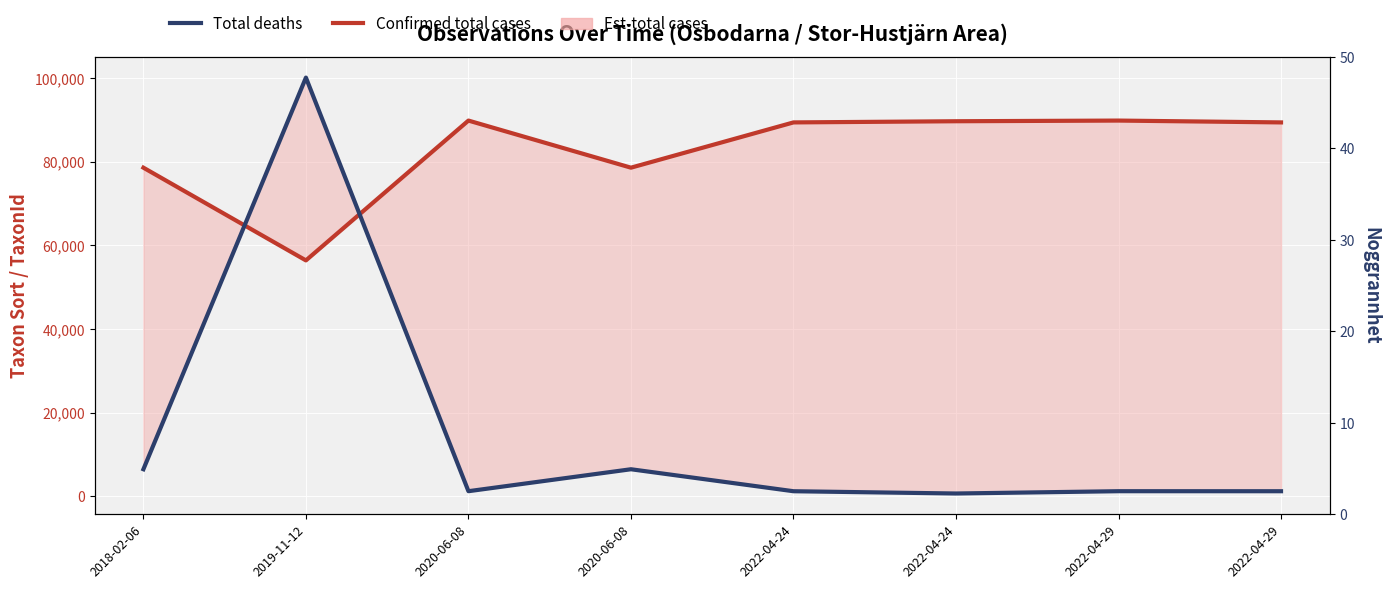

Which label corresponds to the largest value in the chart?

2019-11-12